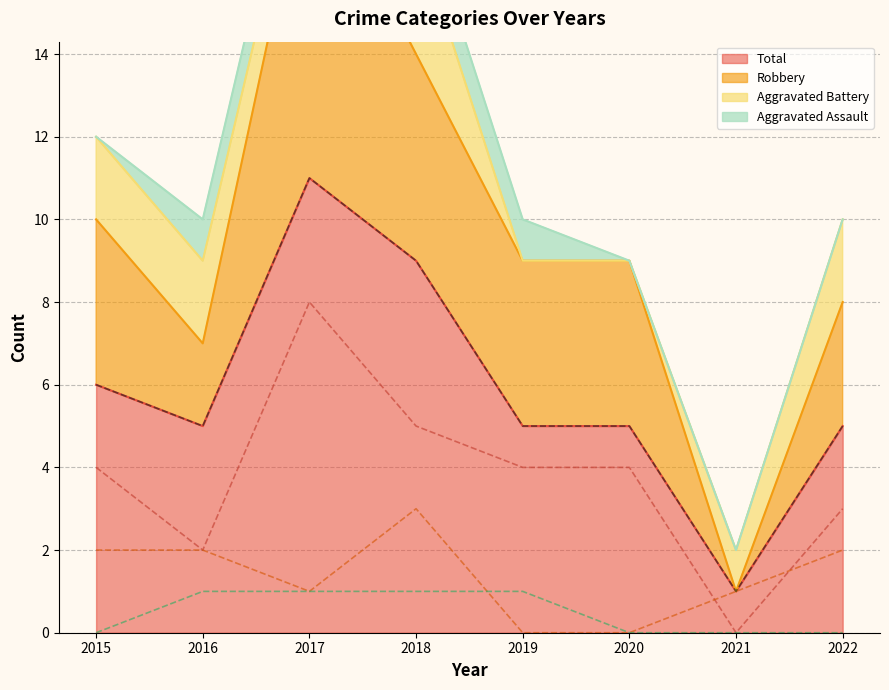

At which label does Total (line) reach its peak?

2017